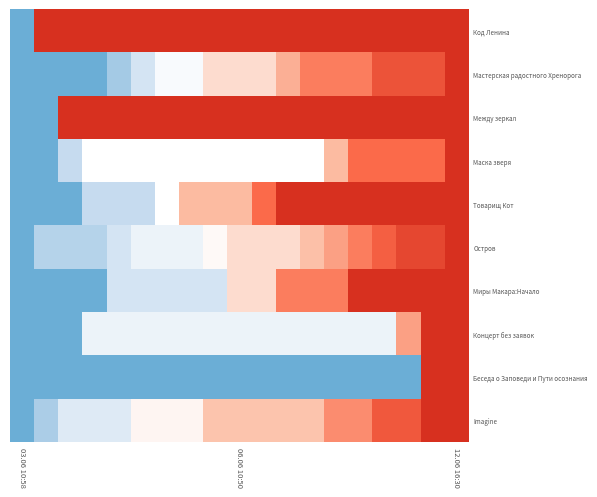

Count the number of data series in this chart.

10